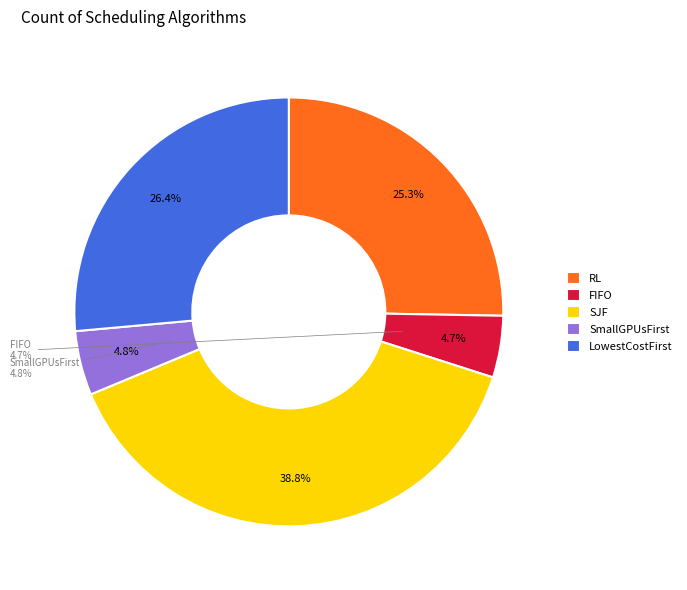

Which category has the smallest portion of the pie?

FIFO